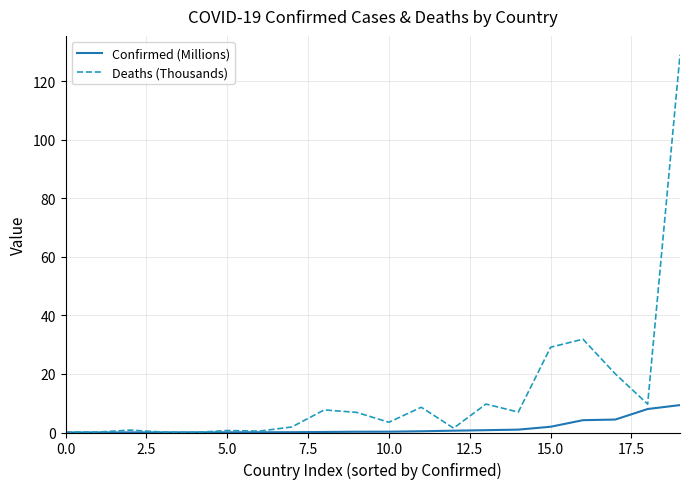

What is the difference between the maximum and minimum values in the Confirmed (Millions) series?

9.4